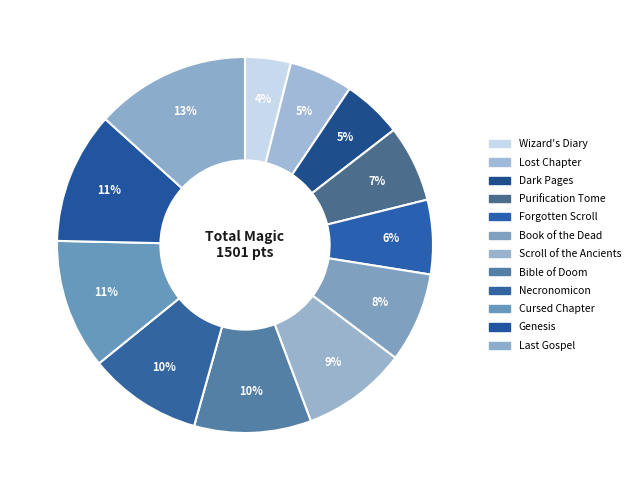

How many segments does this pie chart have?

12